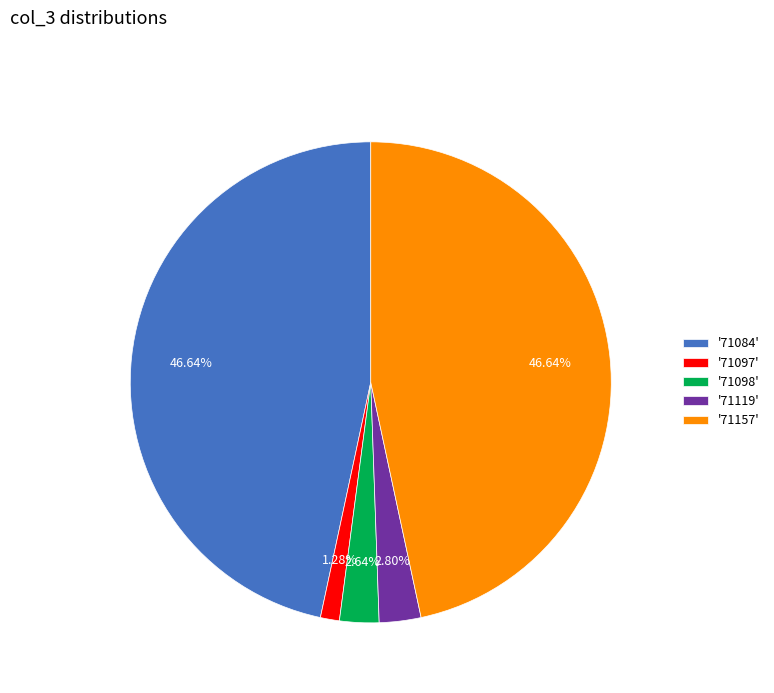

Do '71157' and '71119' together represent more than half of the pie?

No